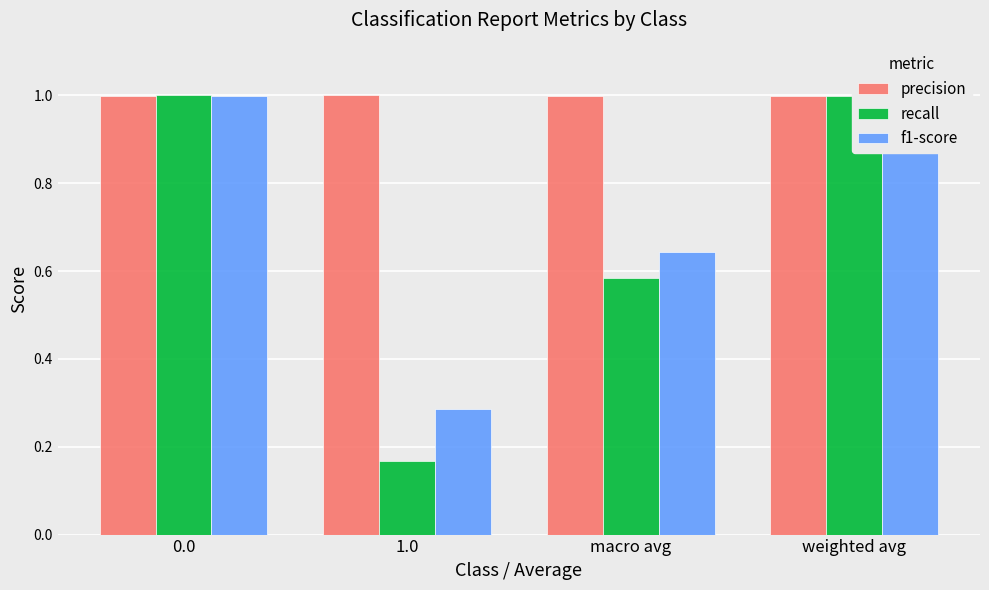

Is it true that precision equals 0.4 at weighted avg?

False